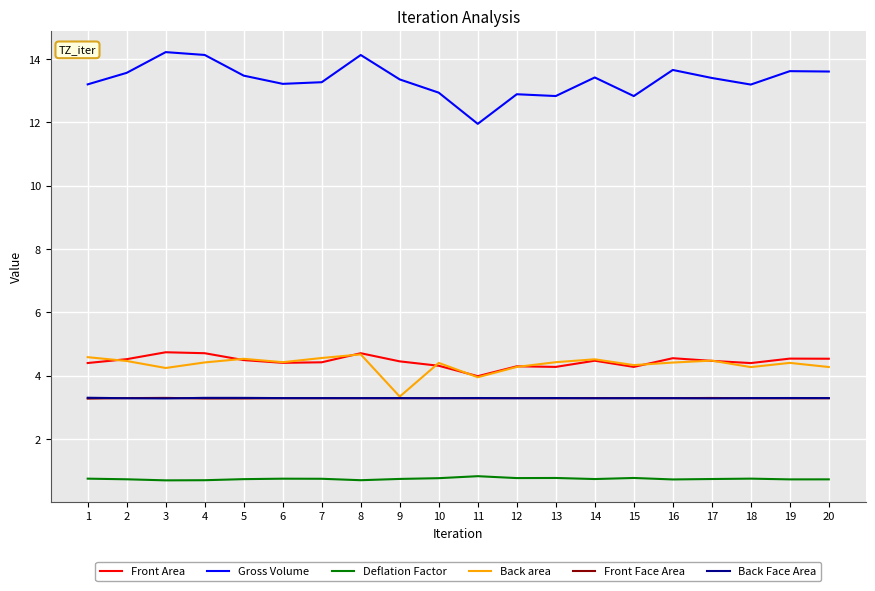

What is the total value across all series at 2?

29.8